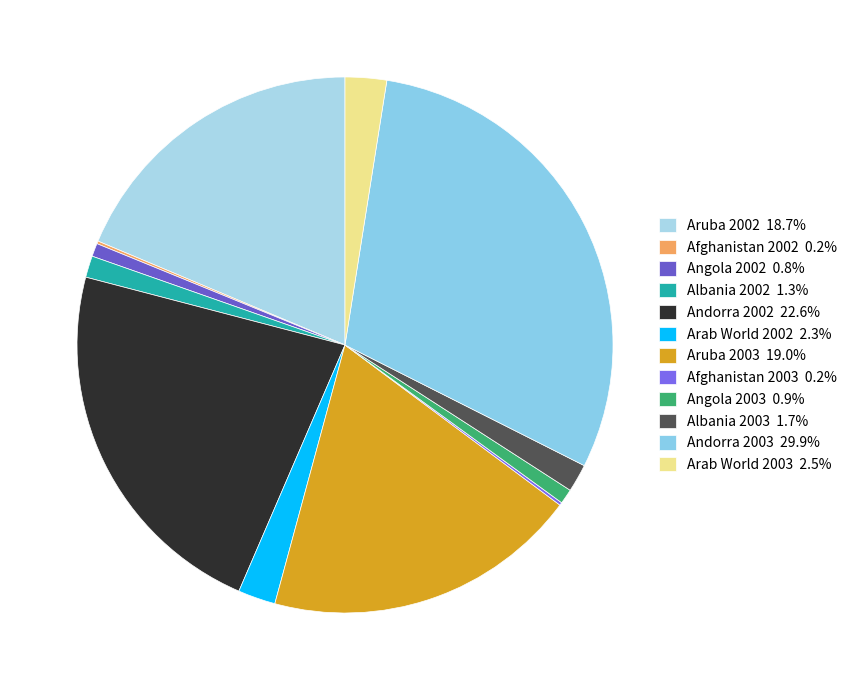

Rank the categories by value from highest to lowest.

Andorra_2003, Andorra, Aruba_2003, Aruba, Arab World_2003, Arab World, Albania_2003, Albania, Angola_2003, Angola, Afghanistan_2003, Afghanistan